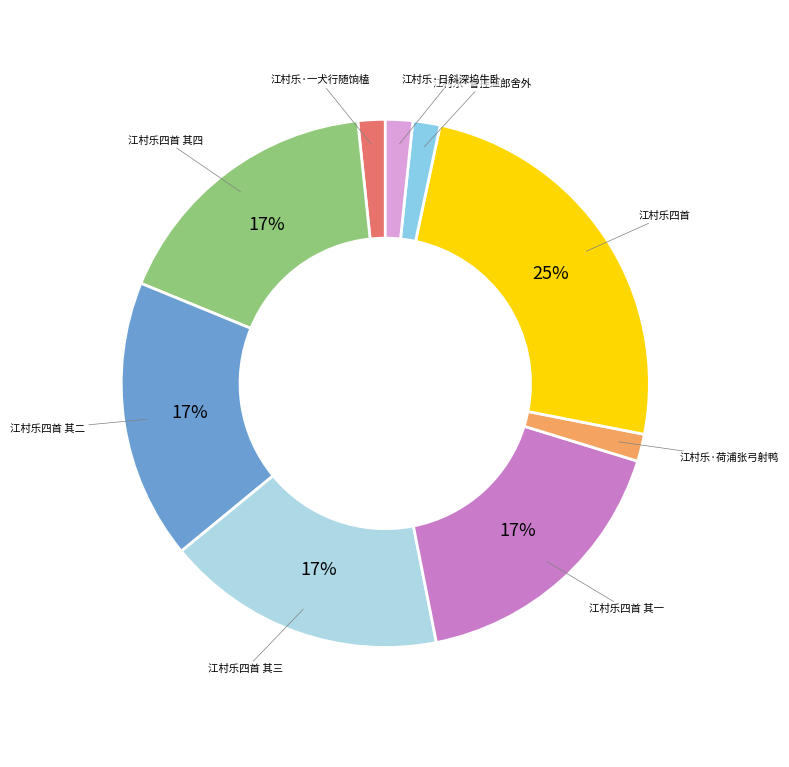

How many slices are in this pie chart?

9